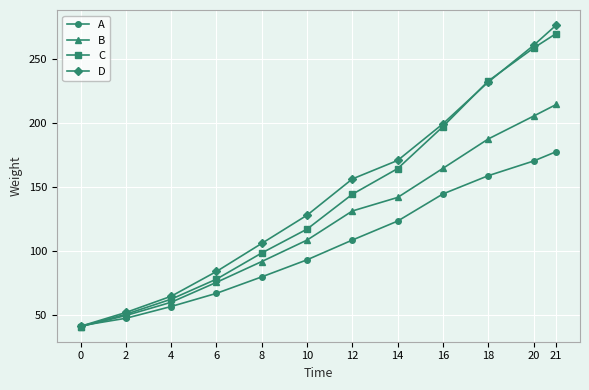

Which series has the largest total across all categories?

D